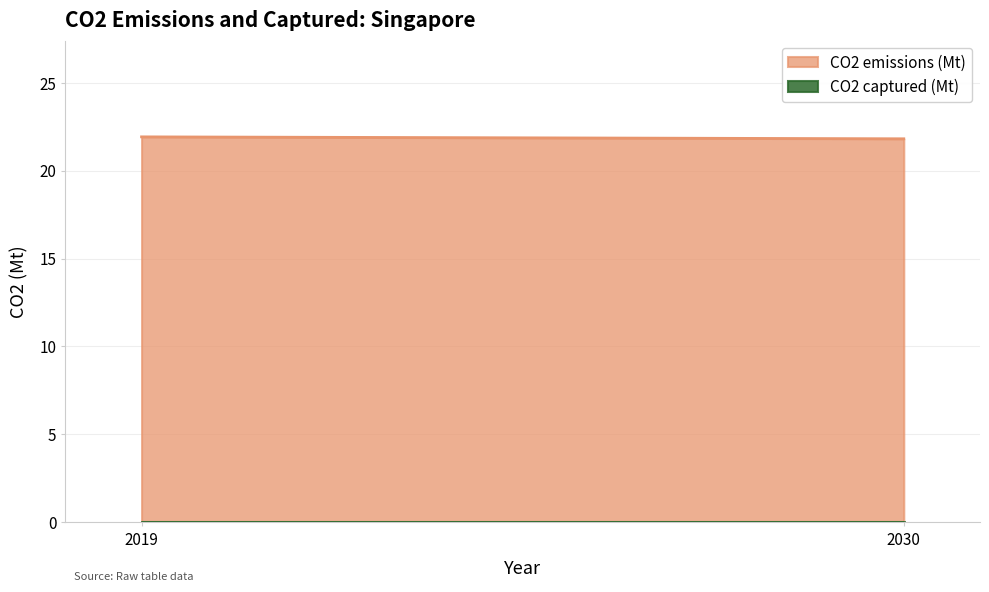

Rank the series by their maximum value, from lowest to highest.

CO2 captured (Mt), CO2 emissions (Mt)